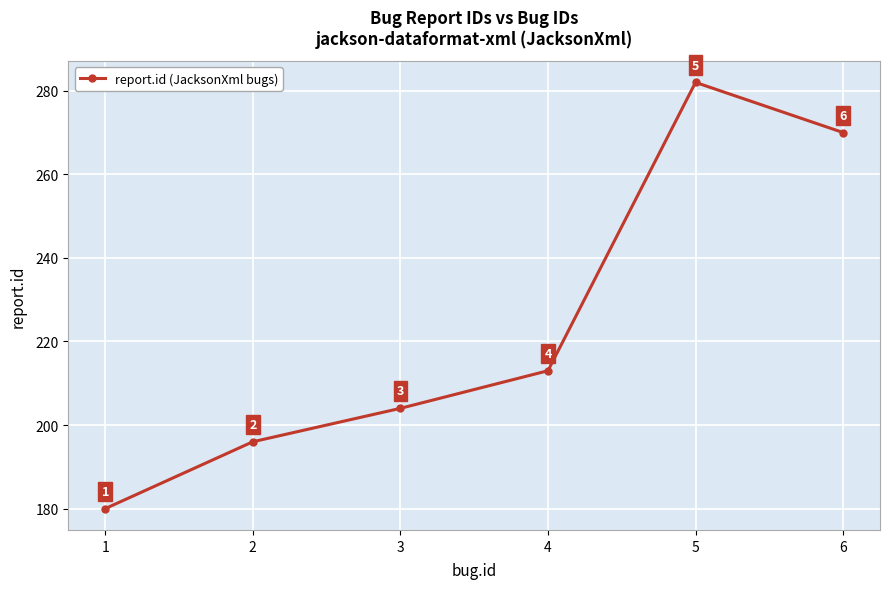

True or false: there are more than 0 points higher than both neighbors.

True